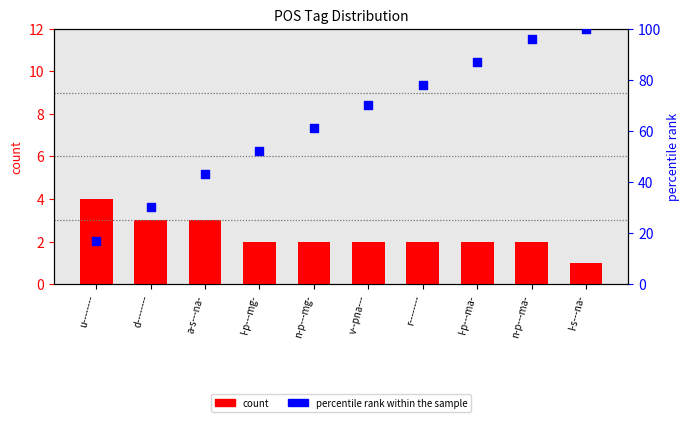

What are all the series names shown in the legend?

count, percentile rank within the sample